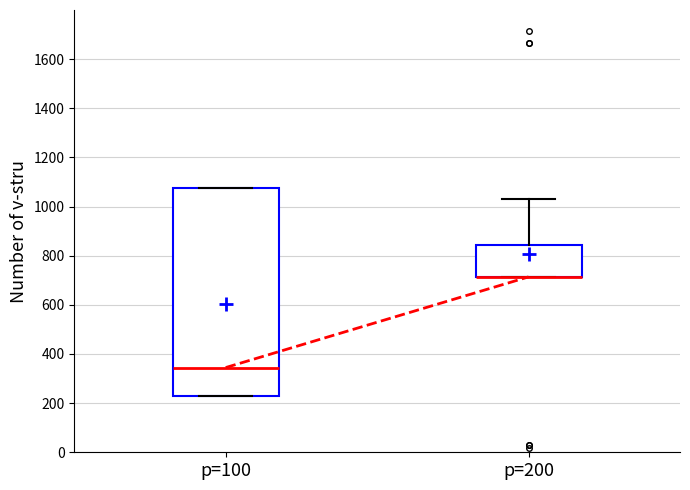

Where is the upper edge of the box for p=200 on the y-axis? The values are not printed on the chart, so give them approximately, as read against the axis.

840